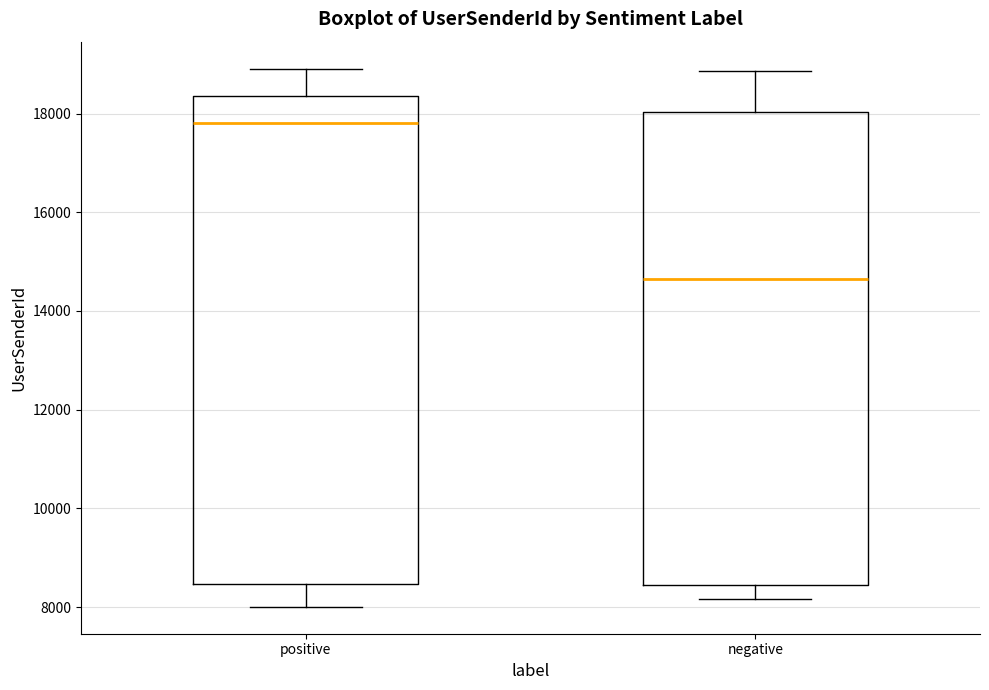

Reading left to right, transcribe this box plot: for each box, give where its median line is, the range the box spans, and where its two whiskers end, as read against the y-axis. The values are not printed on the chart, so give them approximately, as read against the axis.

positive: median 17800, box 8400 to 18400, whiskers 8000 to 19000
negative: median 14600, box 8400 to 18000, whiskers 8200 to 18800